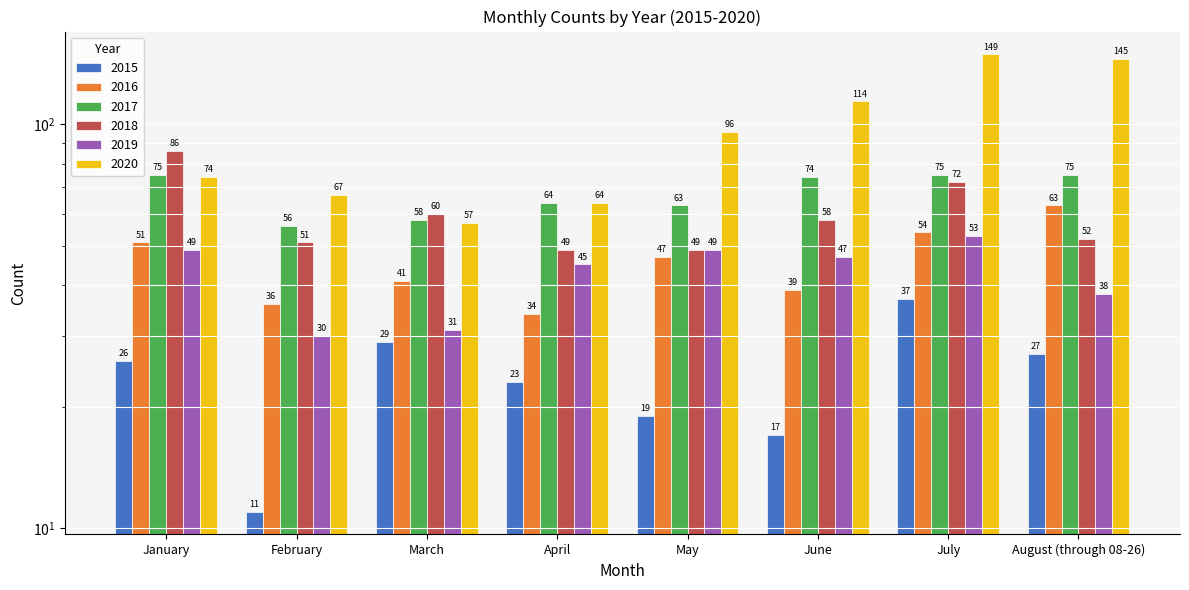

Which series changed the most between May and June?

2020